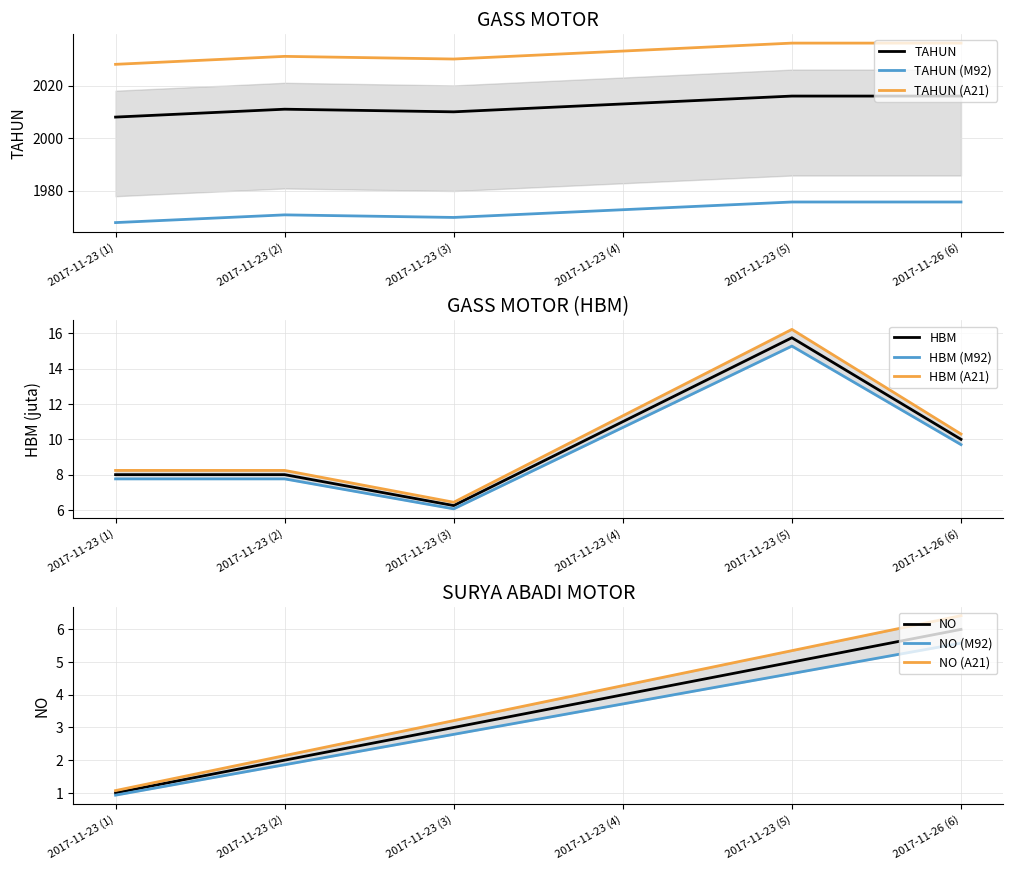

True or false: HBM has more than 0 points higher than both neighbors.

True